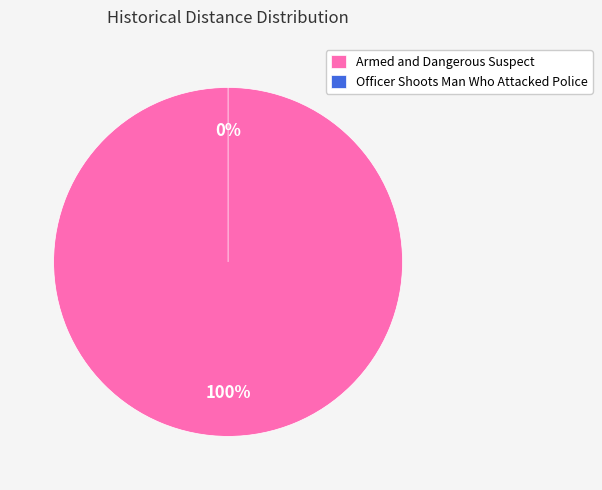

To the nearest percent, what is the difference between the Officer Shoots Man Who Attacked Police and Armed and Dangerous Suspect slice percentages?

100%